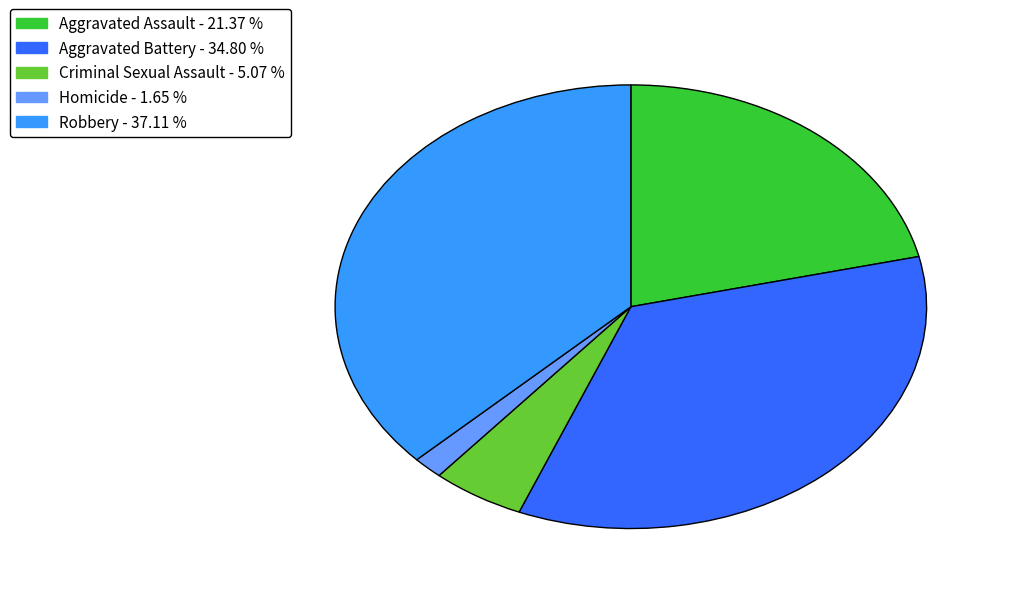

Is there any slice that represents more than half of the pie?

No